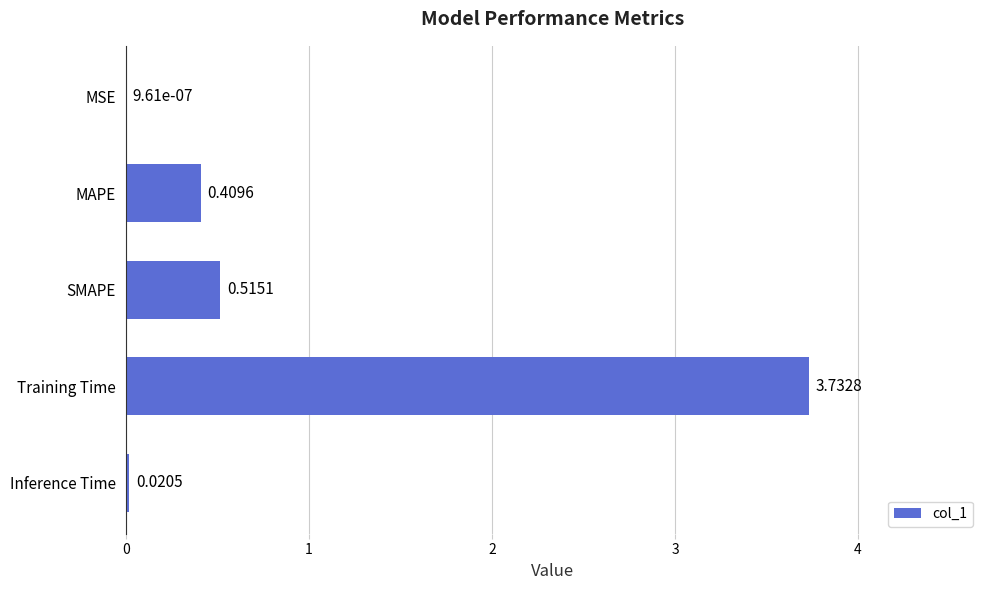

Which label corresponds to the largest value in the chart?

Training Time